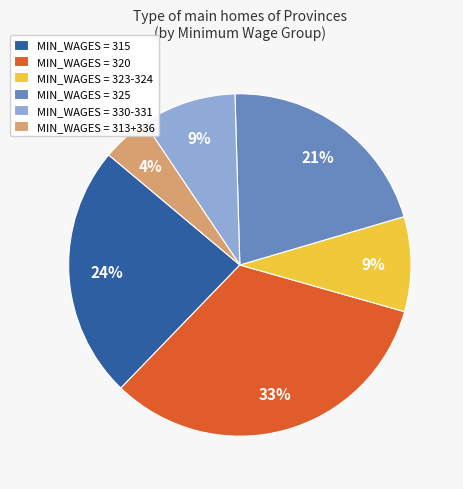

Which category has the smallest portion of the pie?

MIN_WAGES = 313+336